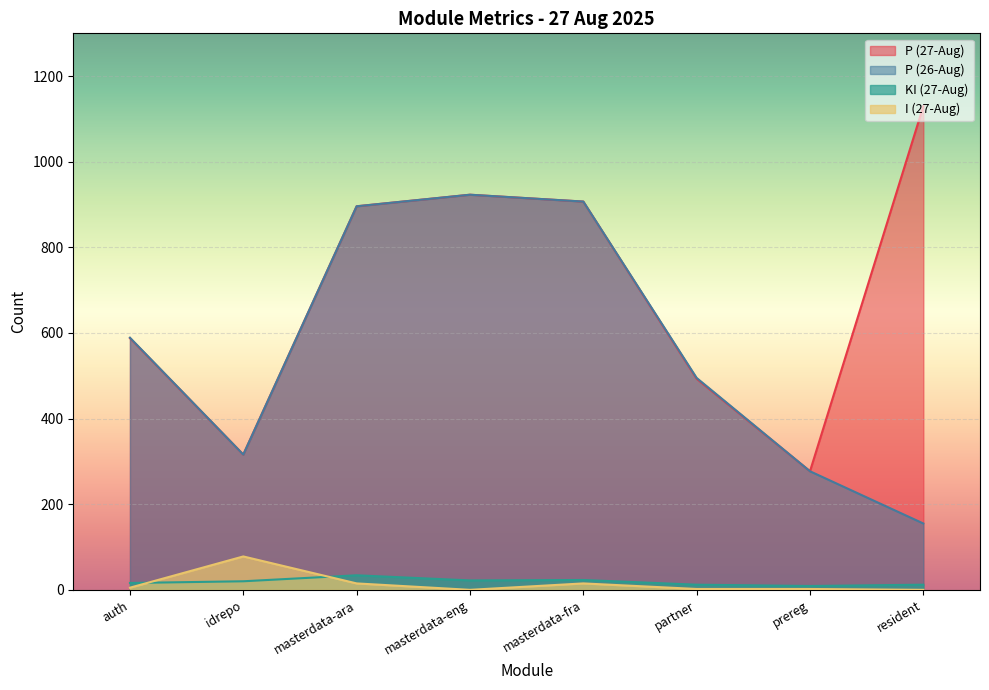

Does the chart display data point markers on the line(s)?

No